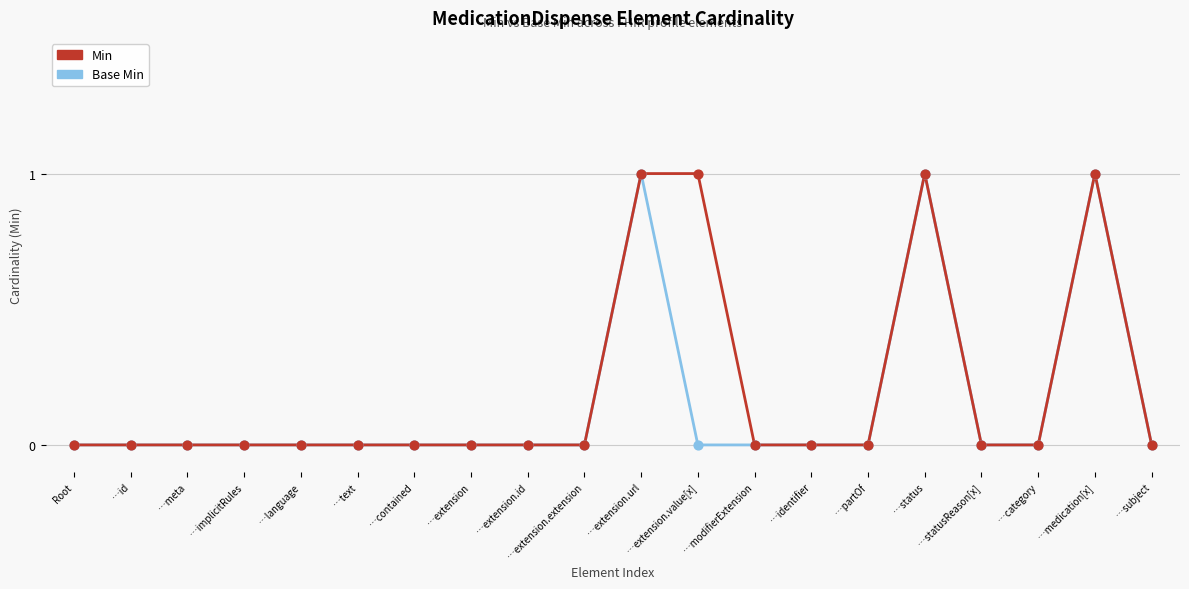

Is it true that Min equals 0 at …subject?

True